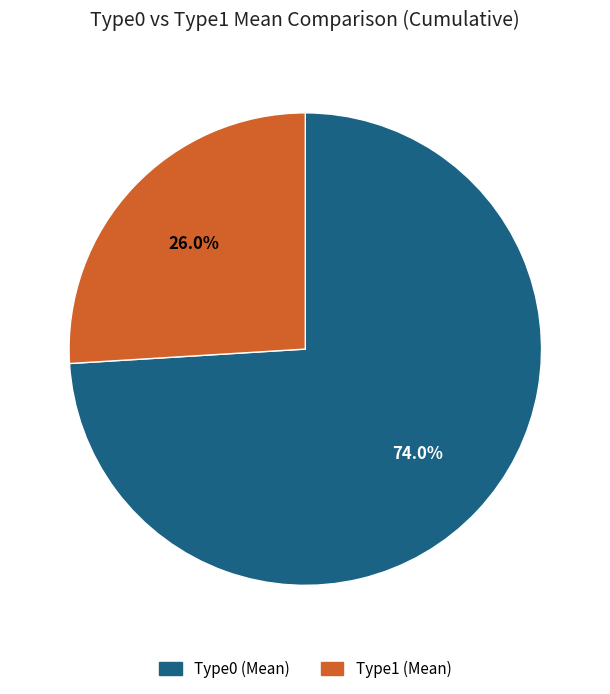

Does any single category account for the majority?

Yes